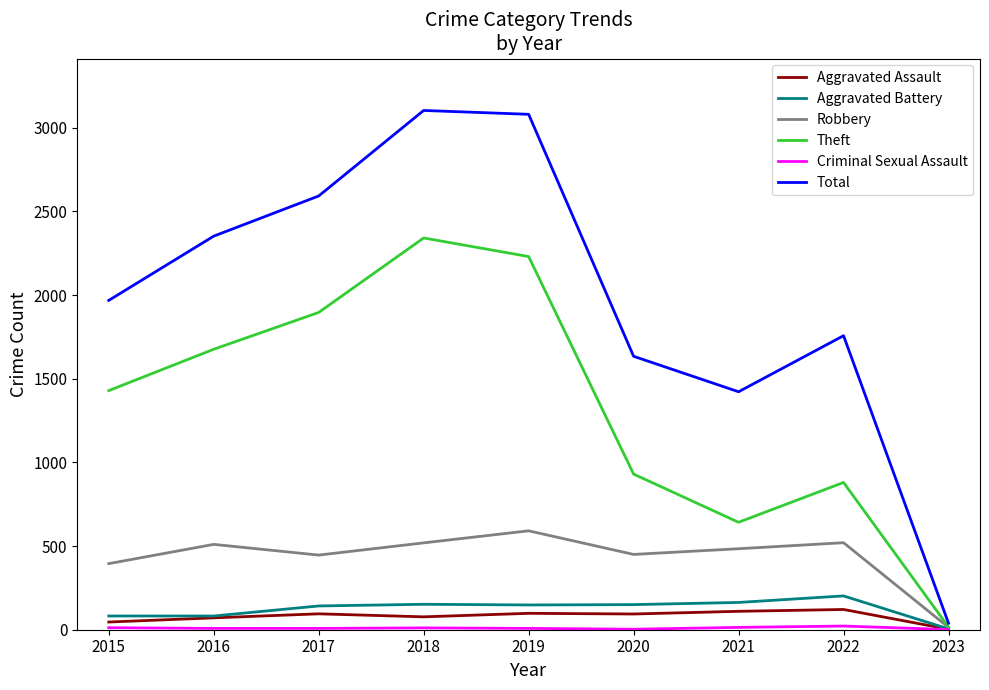

The value of Robbery at 2015 is 395. True or false?

True